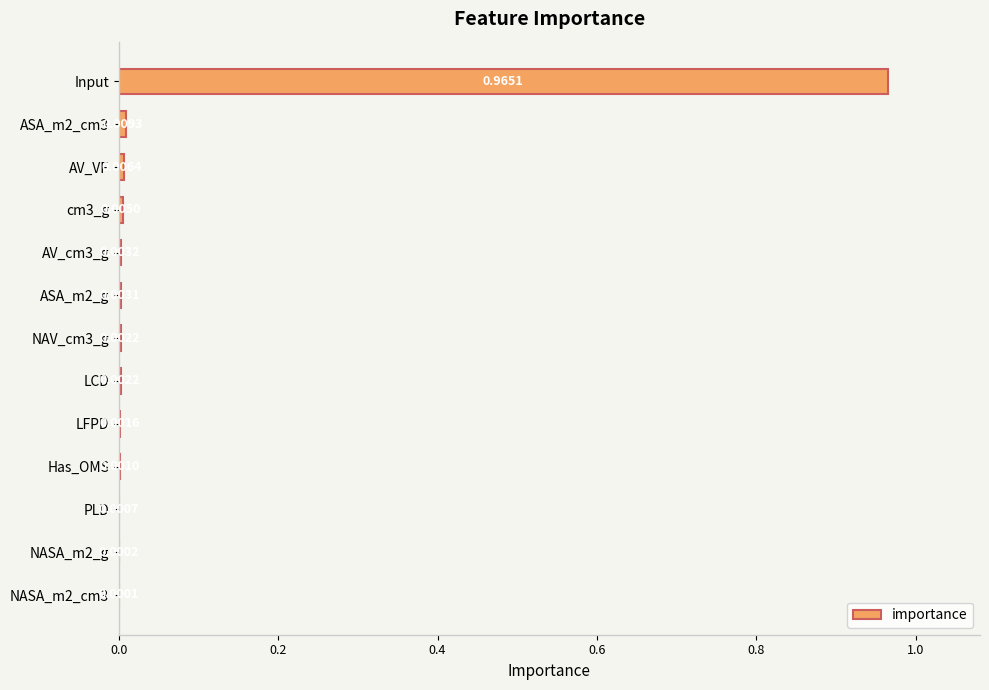

Which label corresponds to the largest value in the chart?

Input